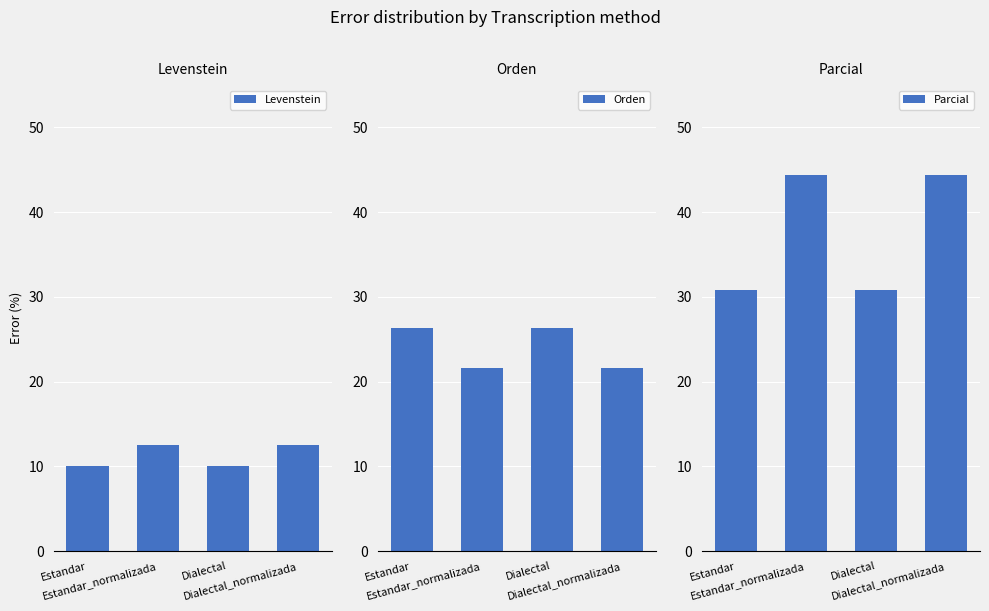

Reading left to right, extract all data points from this chart.

Levenstein: 10.0	12.5	10.0	12.5
Orden: 26.3	21.6	26.3	21.6
Parcial: 30.8	44.4	30.8	44.4